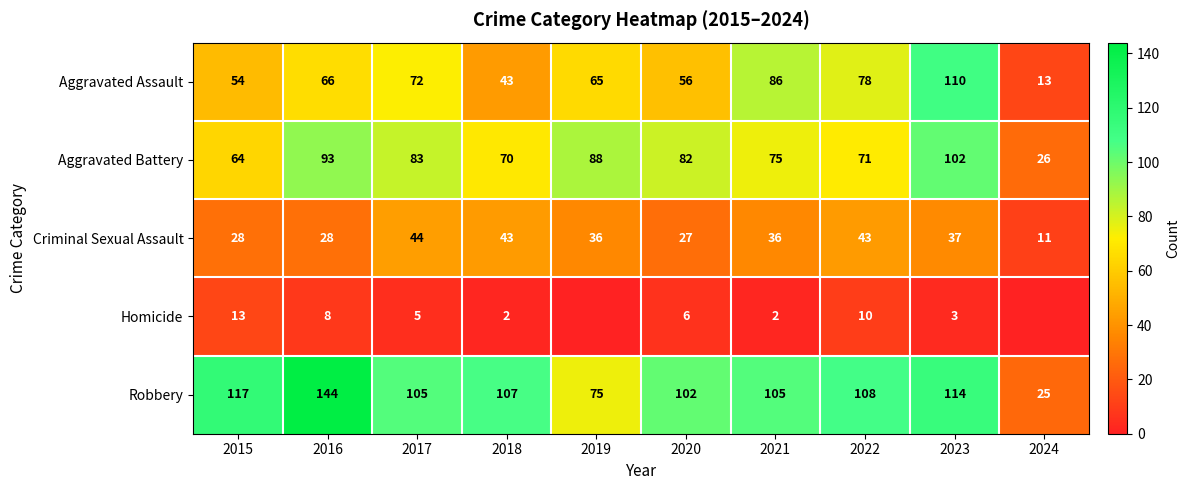

What is the spread (max minus min) of values at 2018?

105